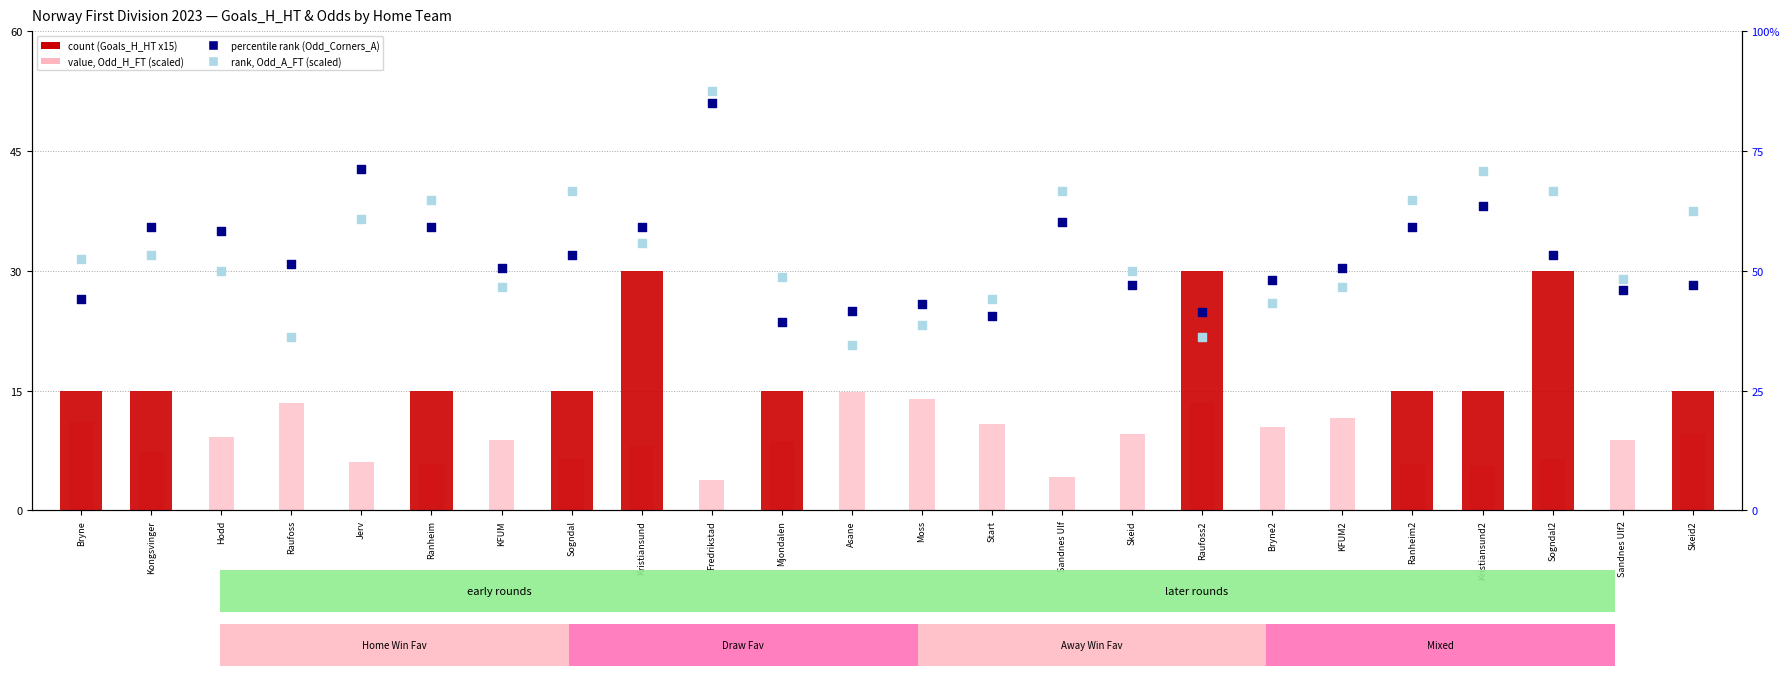

What is the total value across all series at Ranheim?

144.9